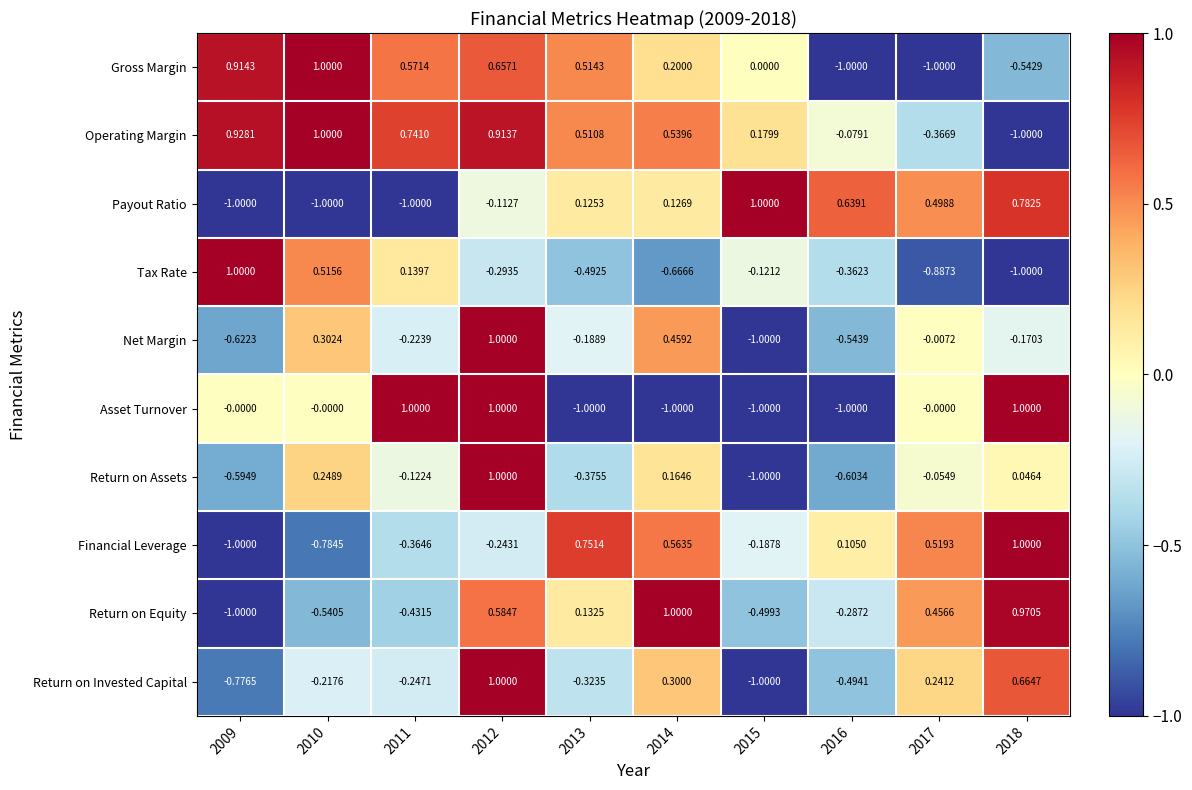

Which series has the largest total across all categories?

Operating Margin